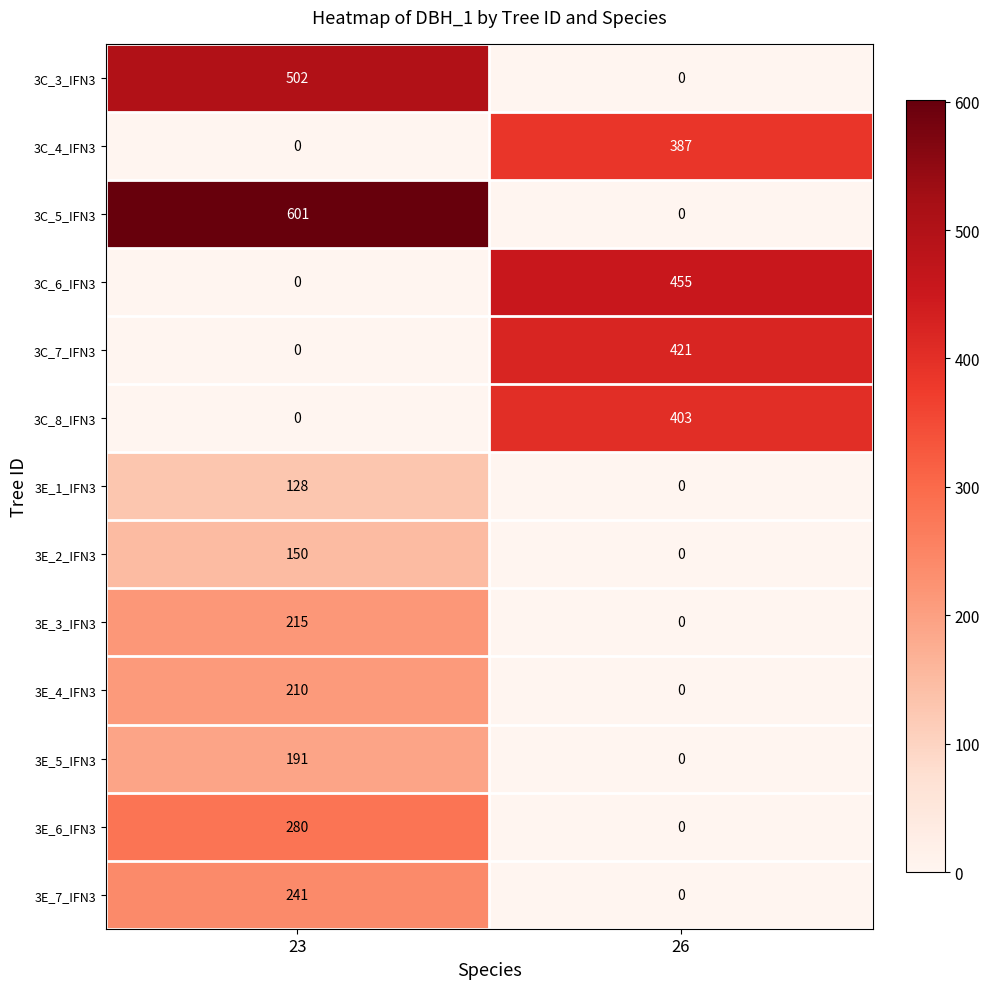

What is the maximum value shown in the chart?

601